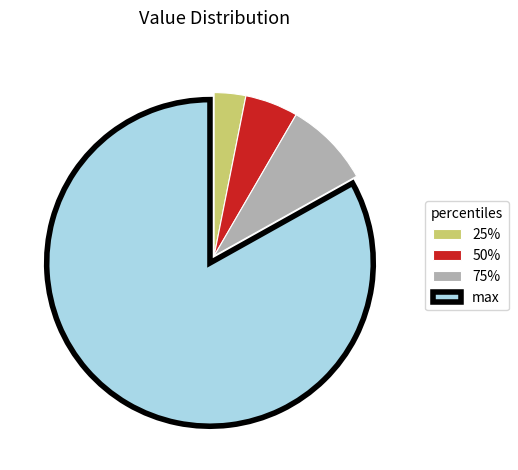

Between 50% and 75%, which is larger?

75%